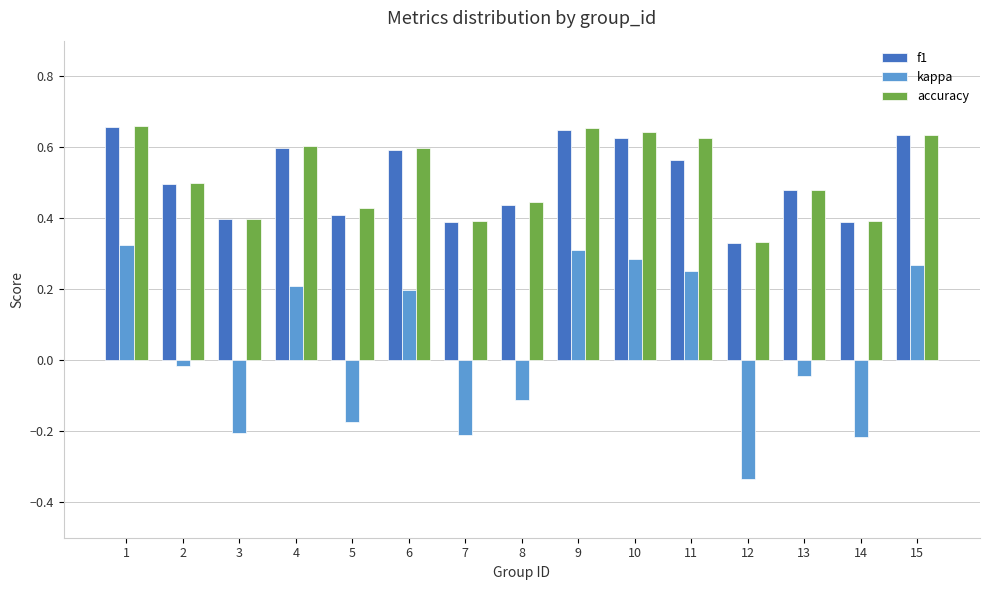

Does the chart contain any negative values?

Yes